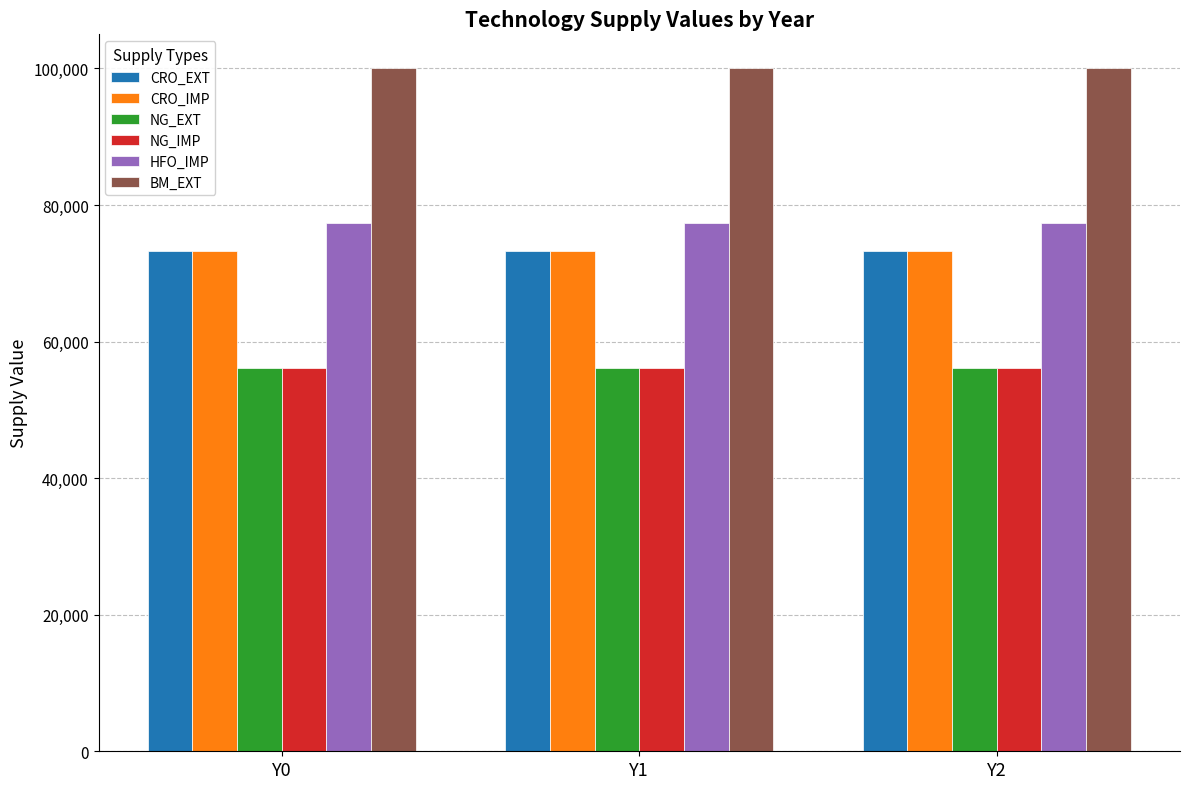

At how many categories does at least one series exceed 68074?

3